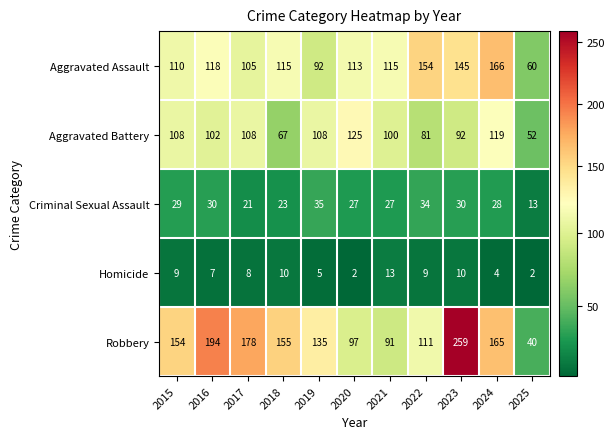

What is the total value across all series at 2022?

389